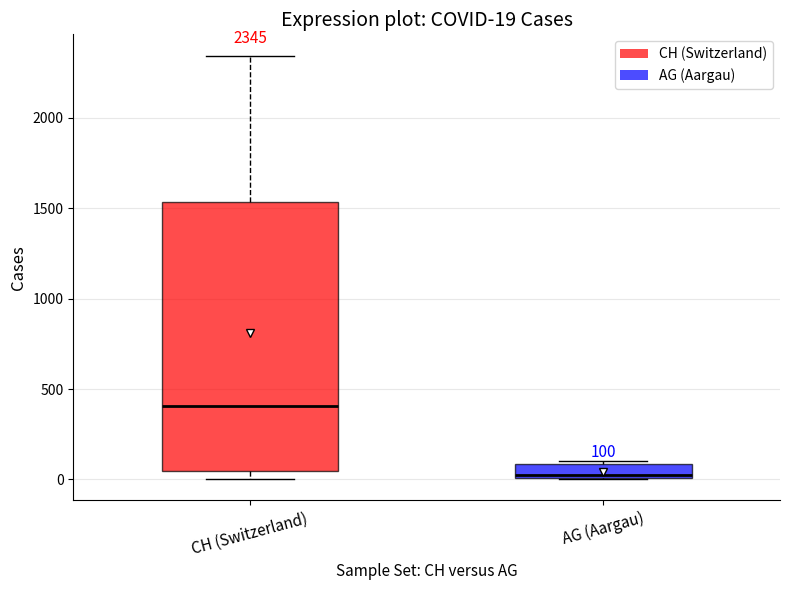

Which box is the tallest, from its lower edge to its upper edge?

CH (Switzerland)